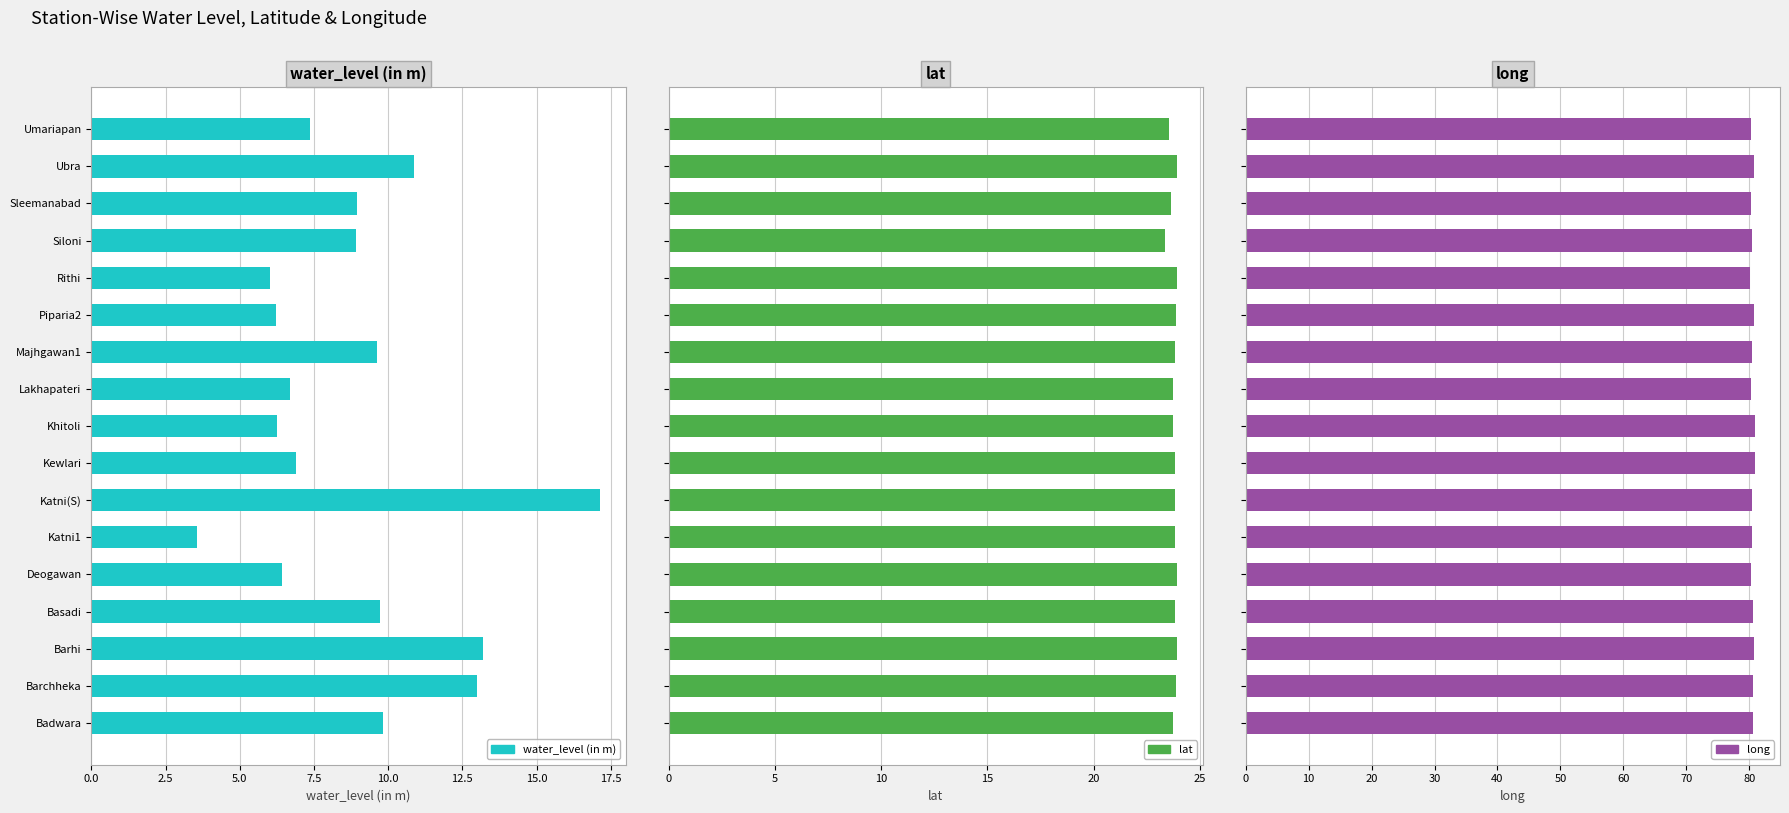

What is the sum of the long values at Siloni and Barchheka?

160.9